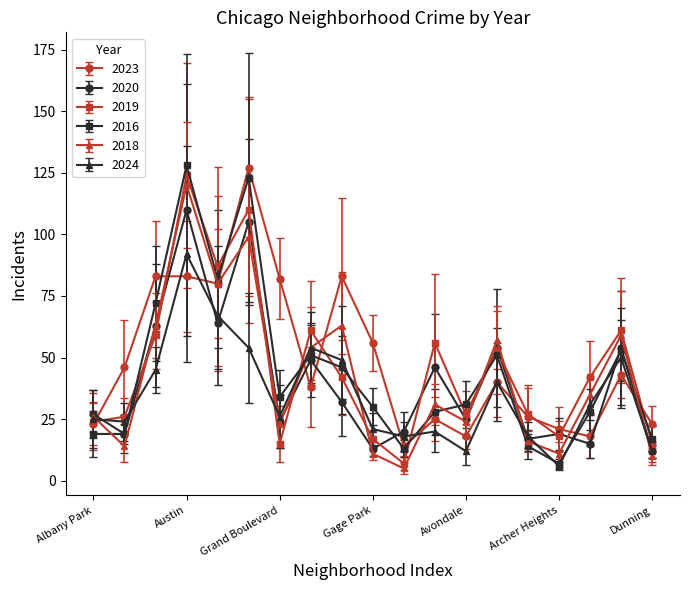

List the series in order of their peak value, lowest first.

2024, 2020, 2018, 2019, 2023, 2016